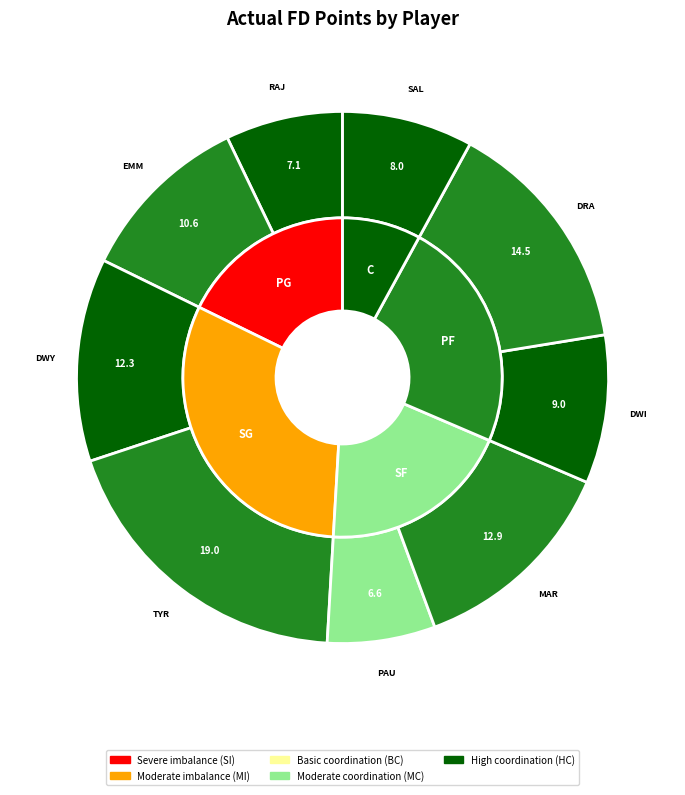

Does Draymond Green account for over 50% of the chart?

No